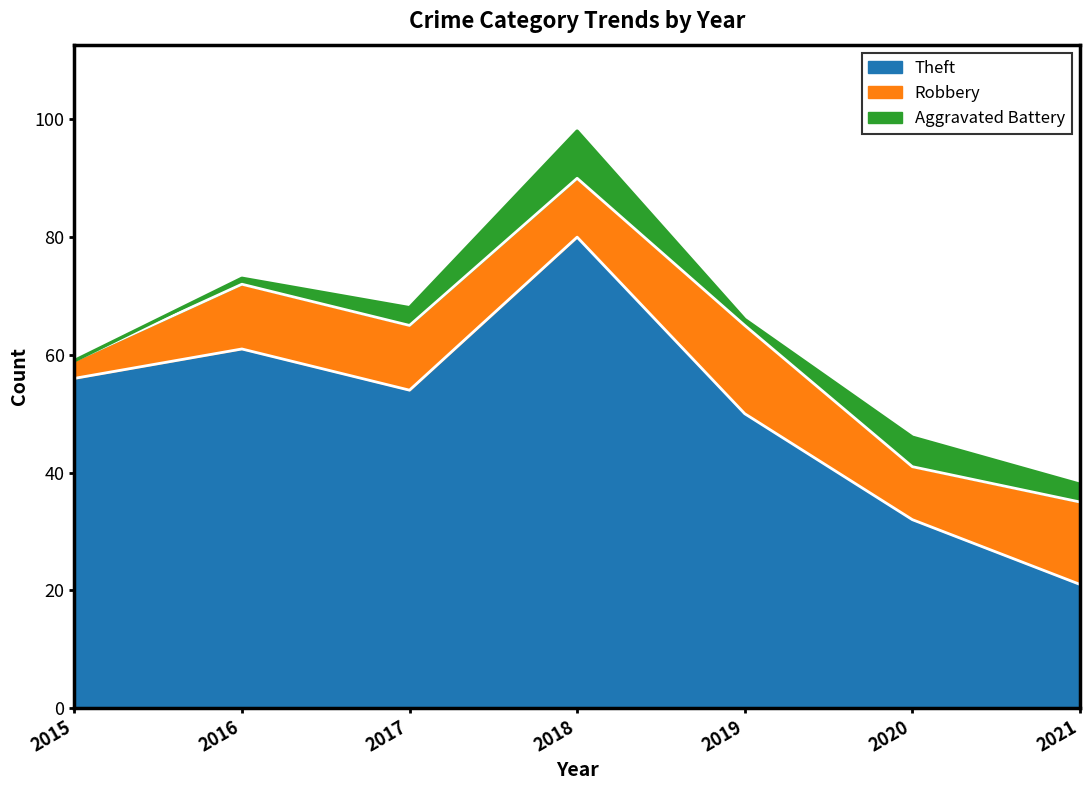

Is it true that Theft equals 25 at 2016?

False